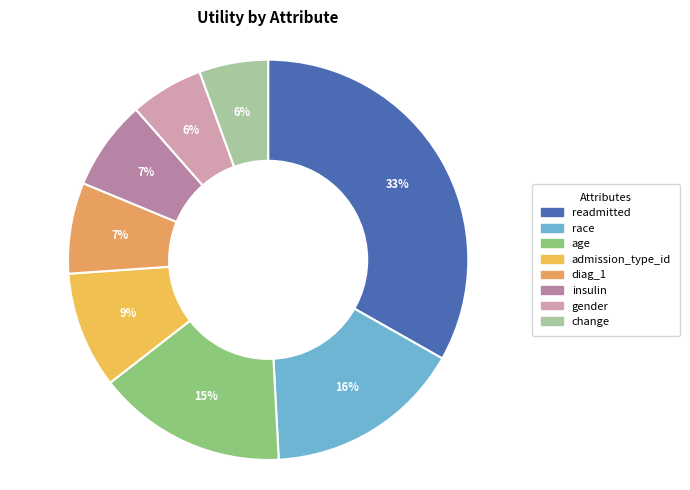

How much of the chart is everything except change?

94.4%